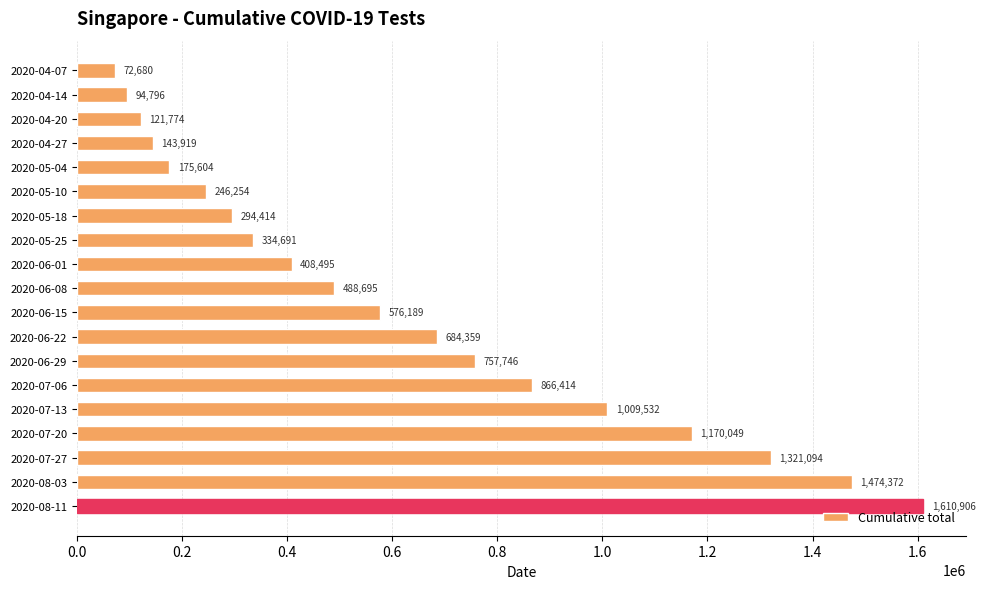

What is the label of the 6th bar from the top?

2020-05-10